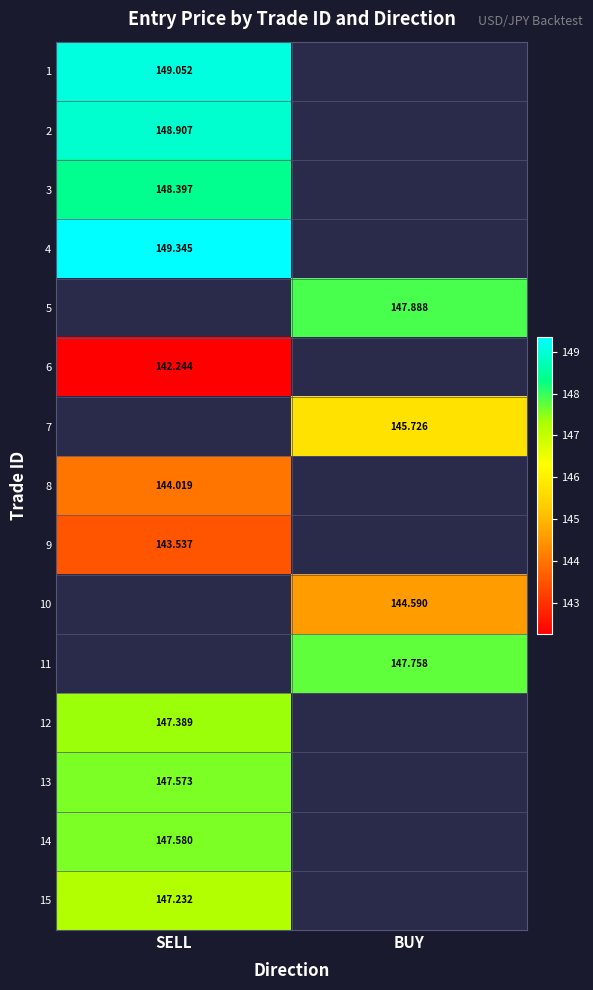

Is the value of 14 at SELL greater than the value of 11 at BUY?

No